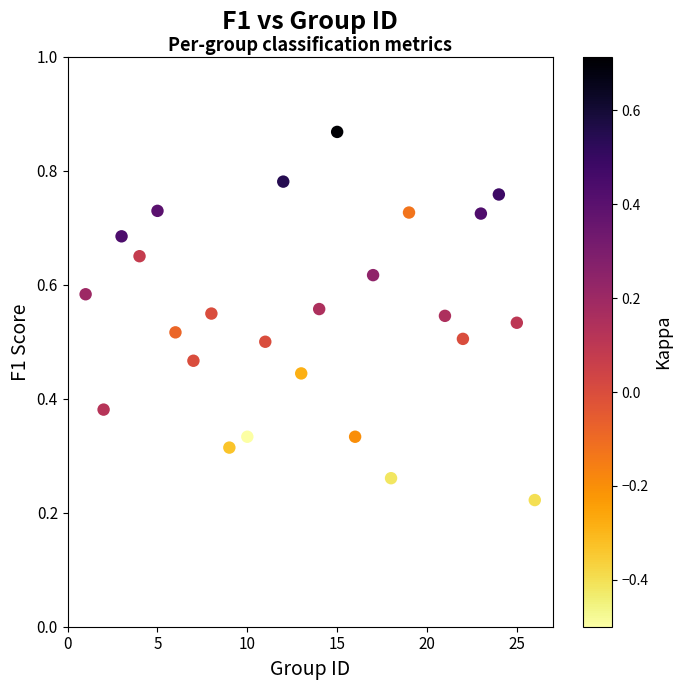

What is the range of X values (max minus min)?

25.0